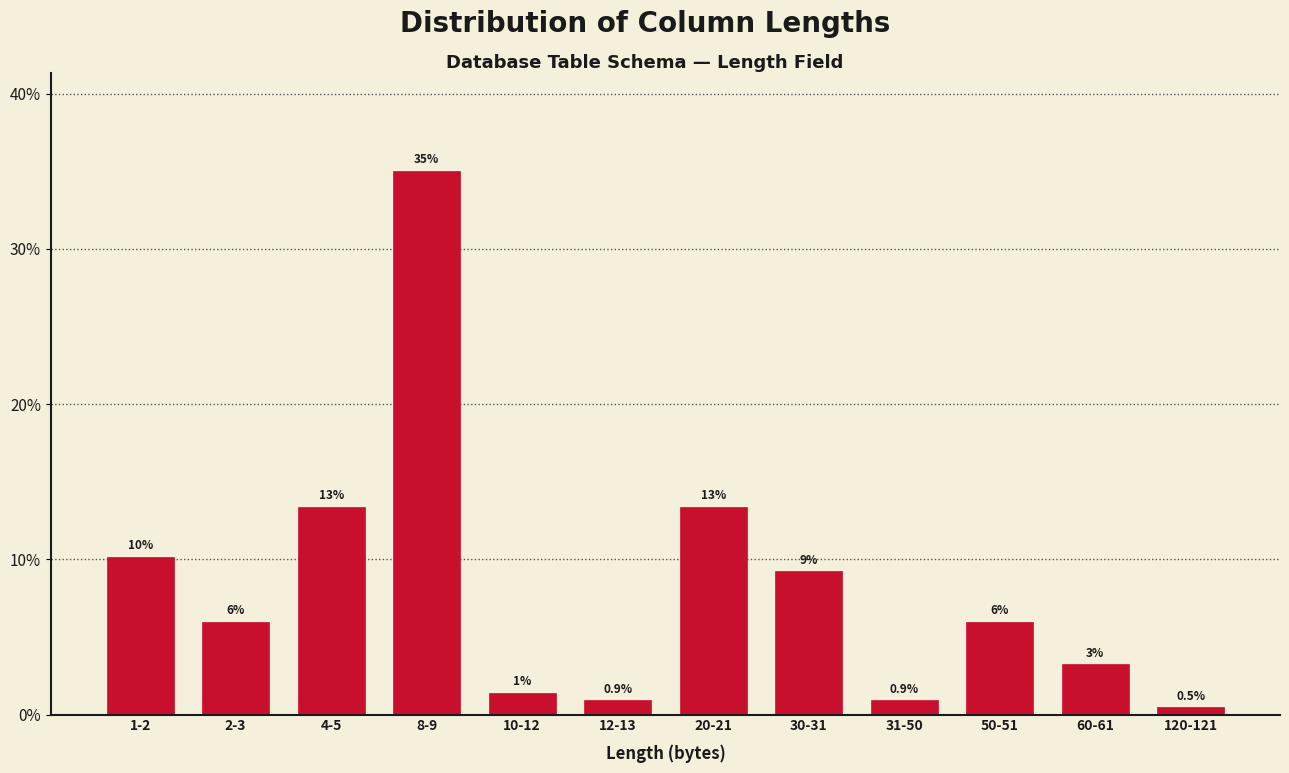

What value does the data have at 120-121?

0.5